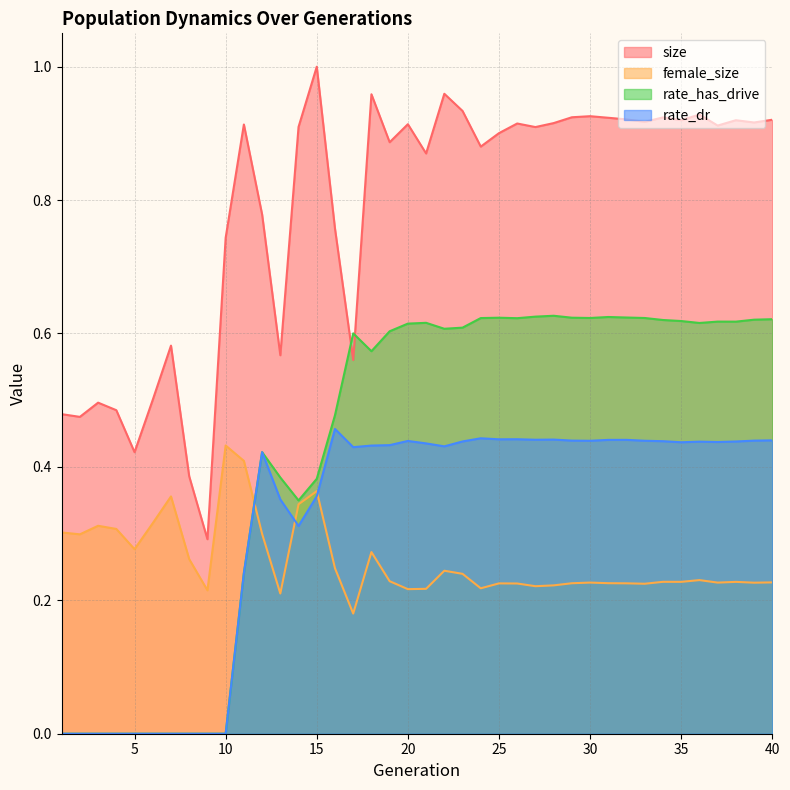

What is the sum of all female_size values?

10.4